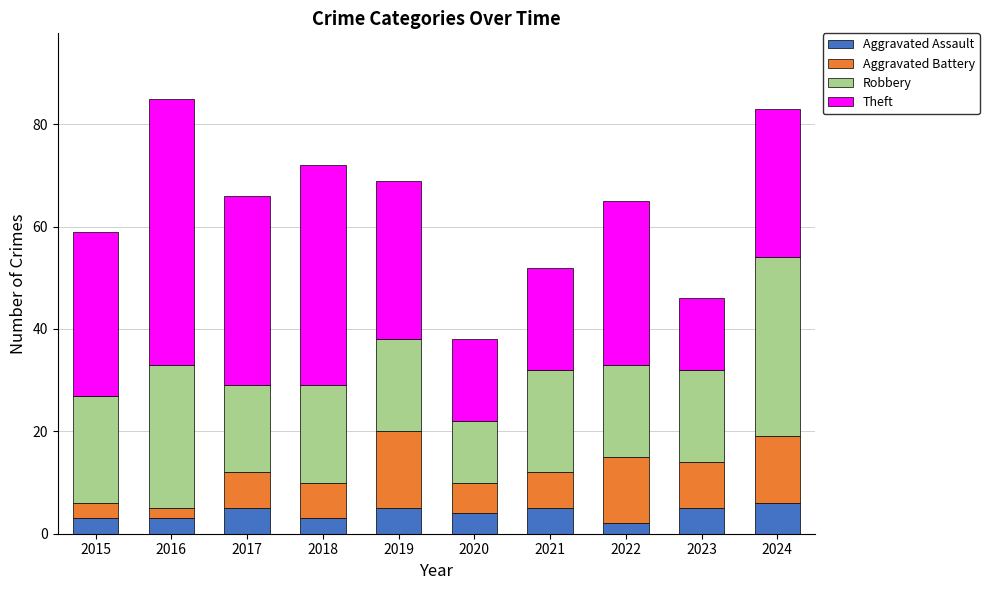

The value of Aggravated Assault at 2018 is 3. True or false?

True